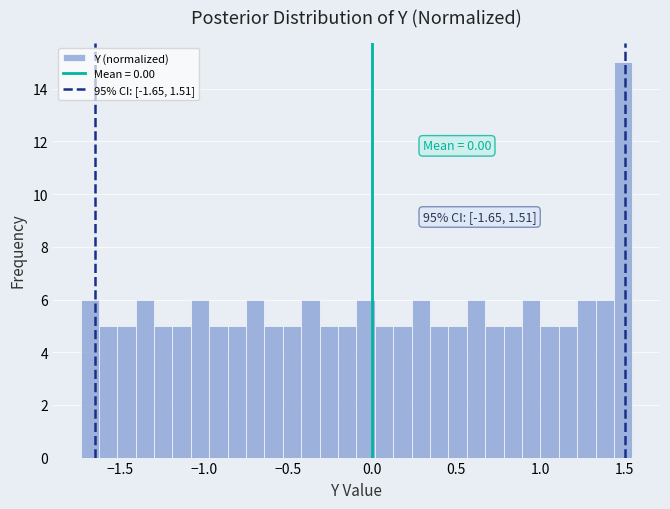

Around what value on the x-axis is the tallest bar? Give the approximate position of its centre, as read against the axis.

1.50